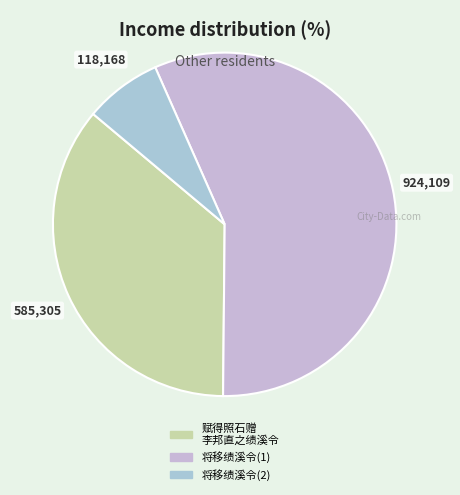

How many slices are in this pie chart?

3